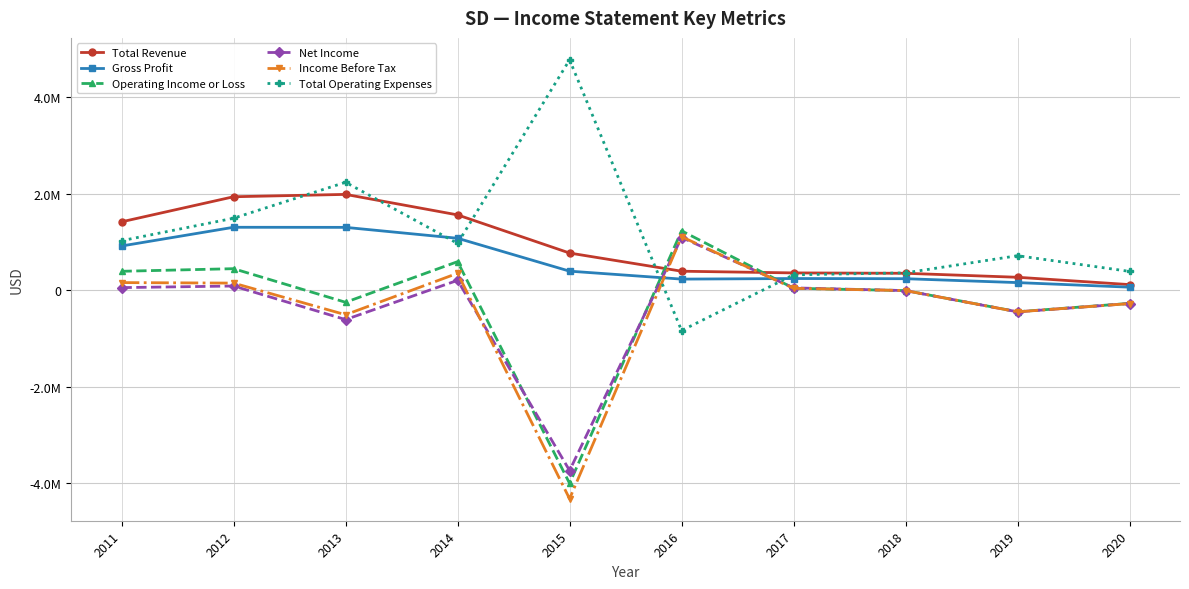

What are all the series names shown in the legend?

Total Revenue, Gross Profit, Operating Income or Loss, Net Income, Income Before Tax, Total Operating Expenses